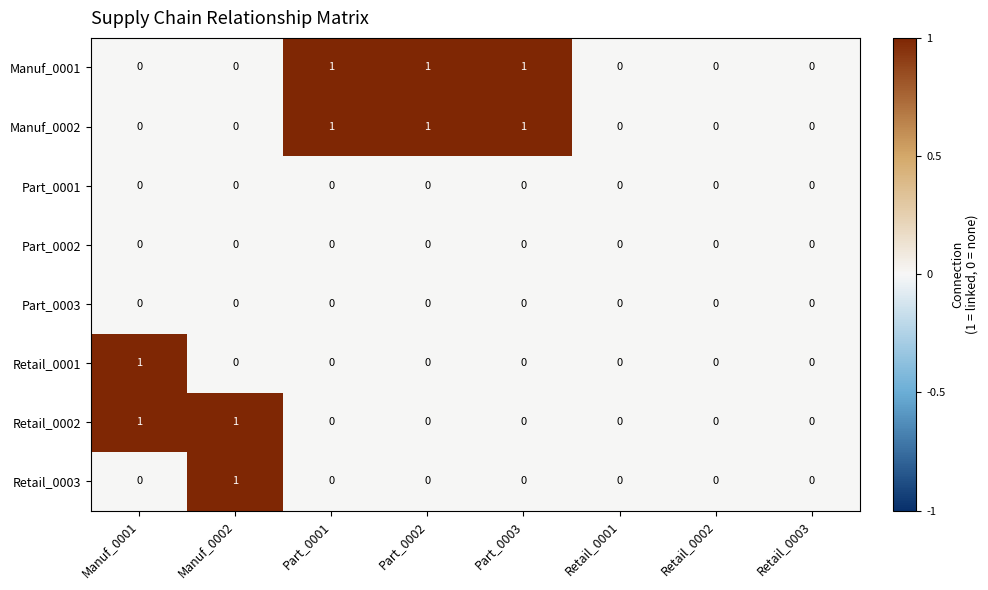

Is the value of Manuf_0002 at Part_0003 greater than the value of Retail_0001 at Retail_0002?

Yes